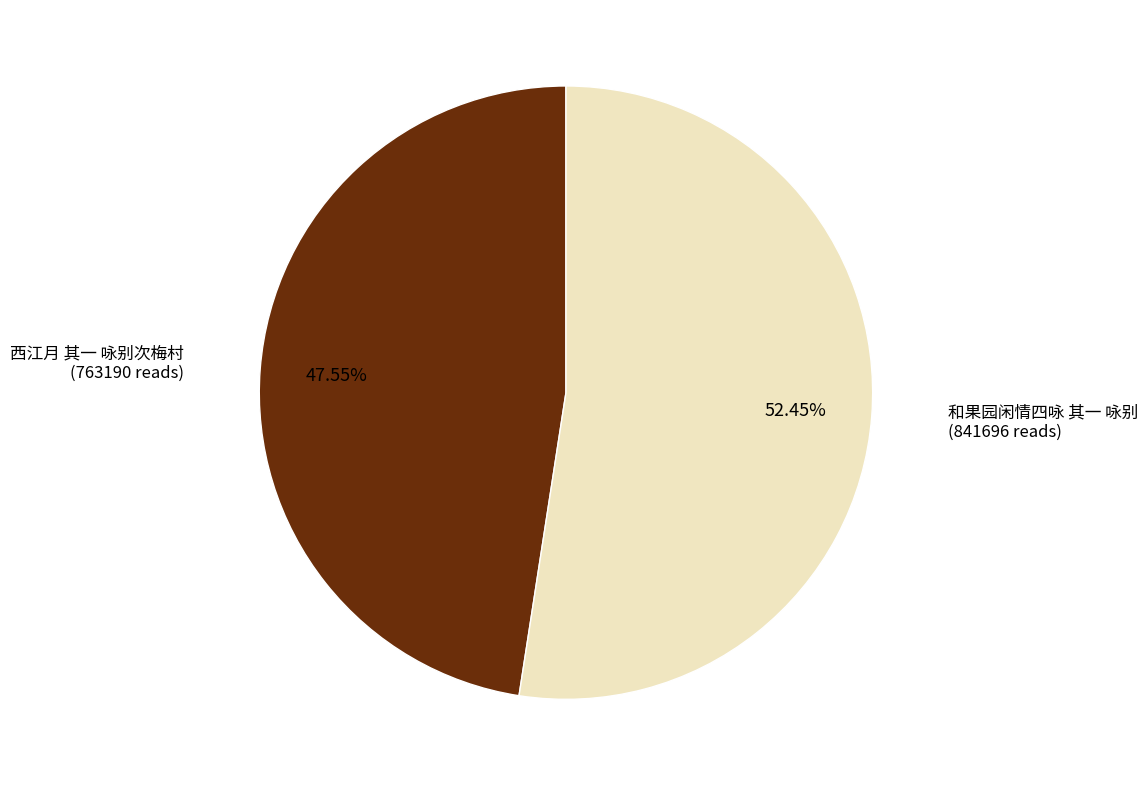

Does any single category account for the majority?

Yes